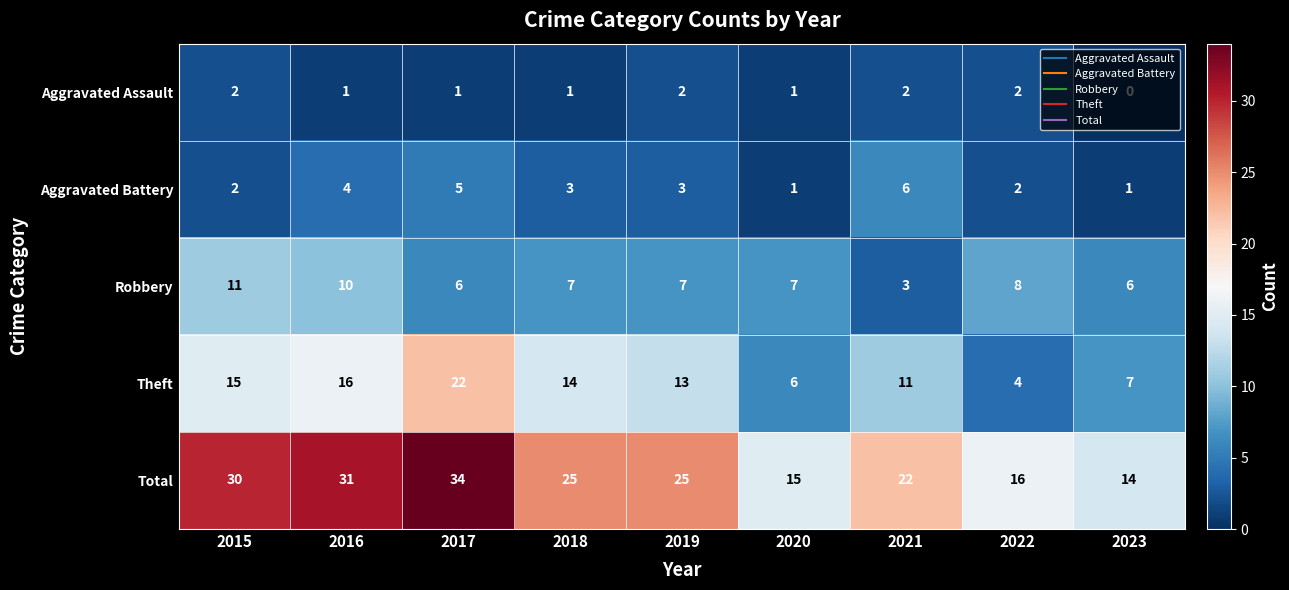

Rank the series at 2016 from highest to lowest value.

Total, Theft, Robbery, Aggravated Battery, Aggravated Assault